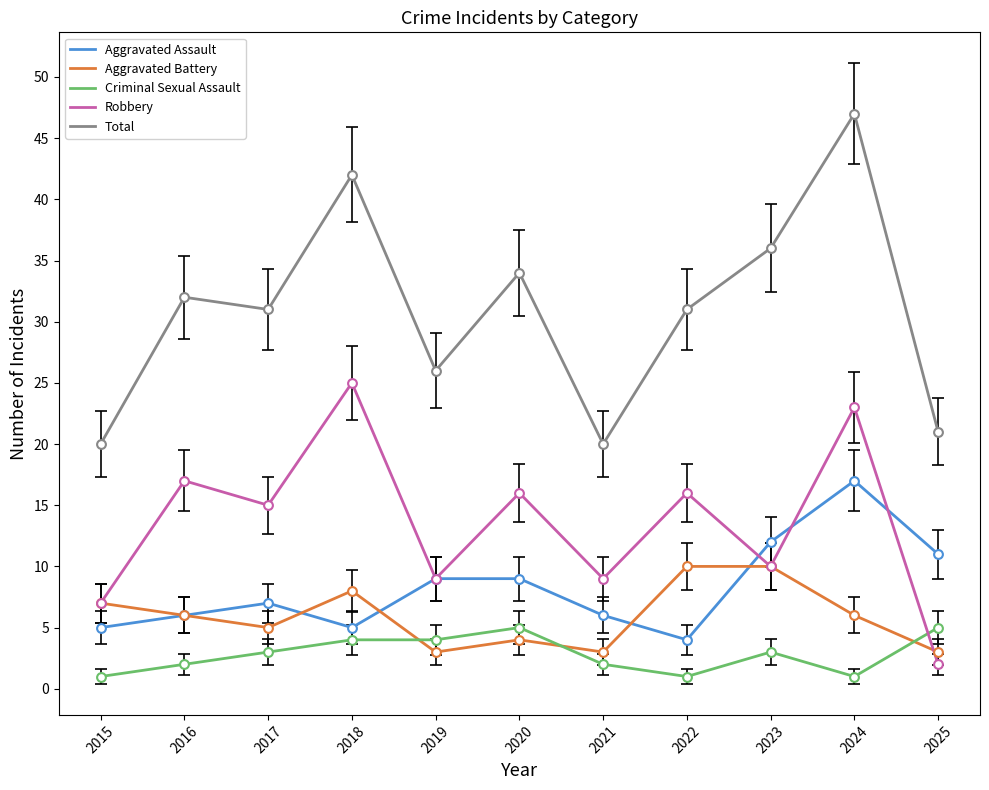

Which series has the largest range (max minus min)?

Total